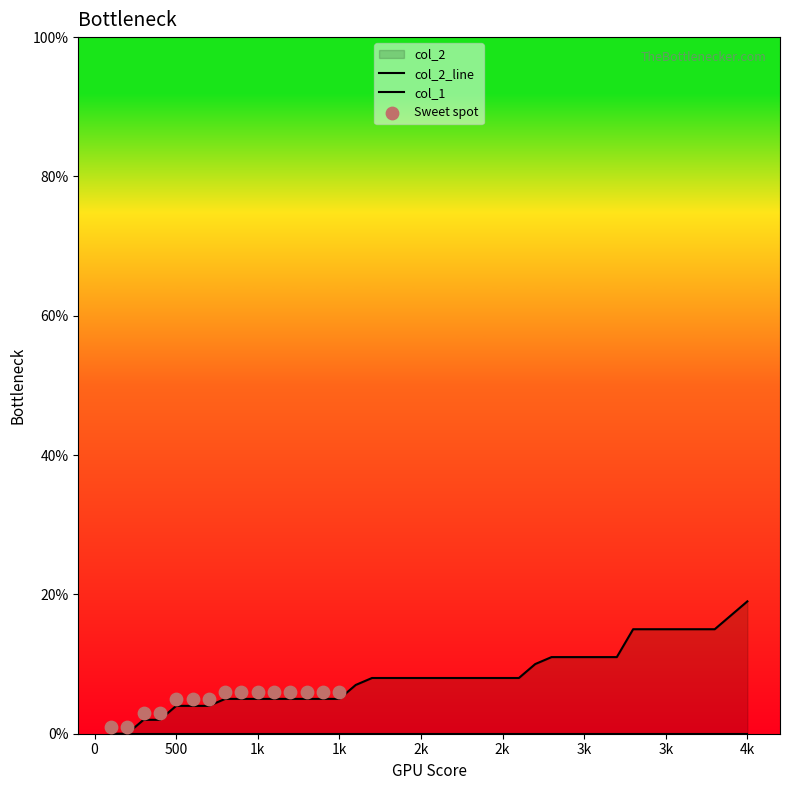

What is the ratio of the value at 3300 to the value at 3200?

1.4